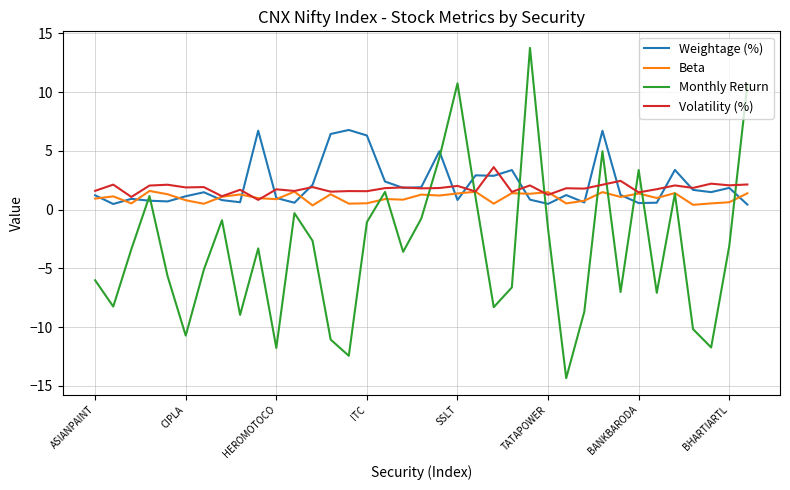

Which series has the largest range (max minus min)?

Monthly Return